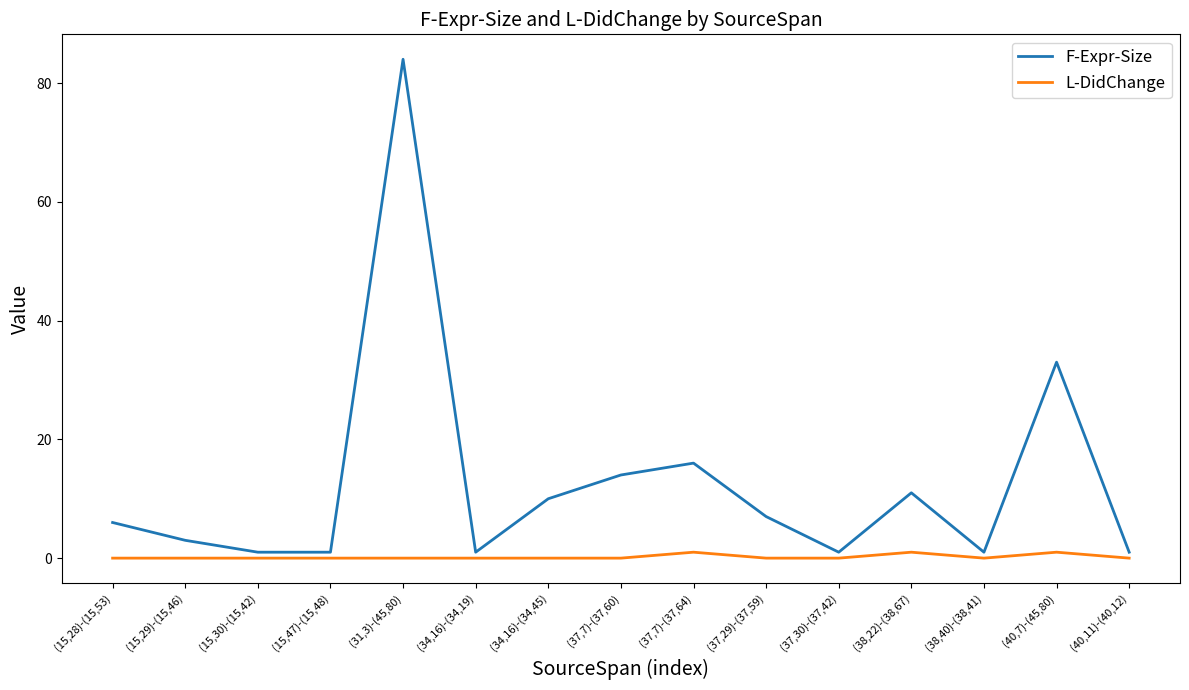

How many values in the F-Expr-Size series are below 6?

7